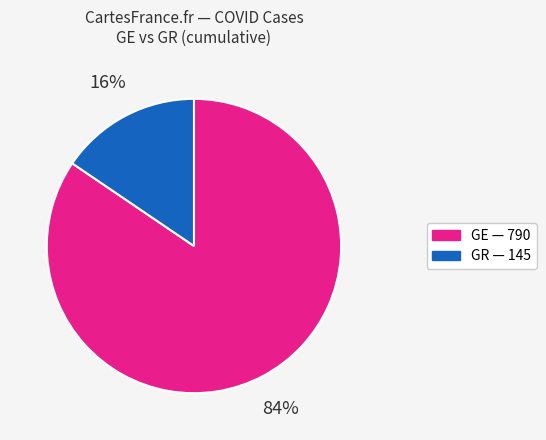

Is the sum of GR and GE greater than half?

Yes